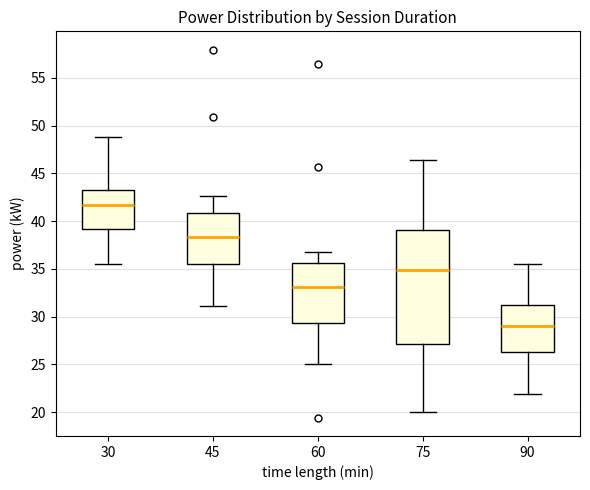

Comparing the boxes themselves (not the whiskers), which one is the tallest?

75